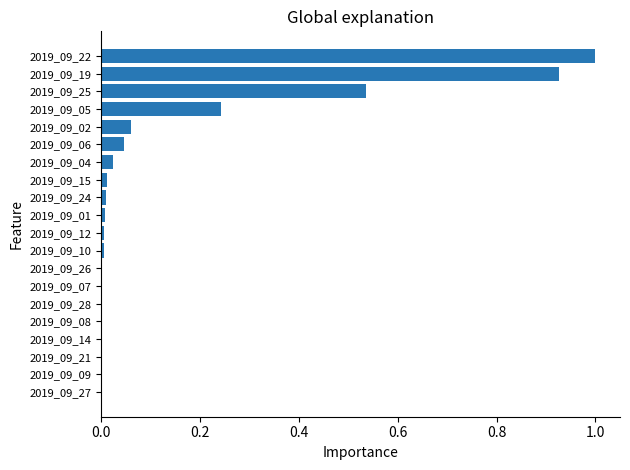

What is the sum of all values?

2.9